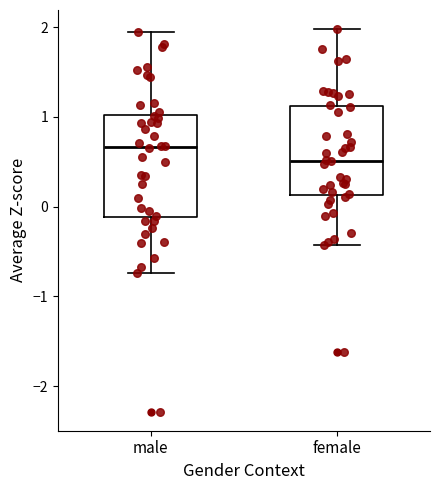

Reading left to right, read every box against the y-axis: the position of its median line, the range the box covers, and the ends of its whiskers. The values are not printed on the chart, so give them approximately, as read against the axis.

male: median 0.7, box -0.1 to 1.0, whiskers -0.7 to 1.9
female: median 0.5, box 0.1 to 1.1, whiskers -0.4 to 2.0